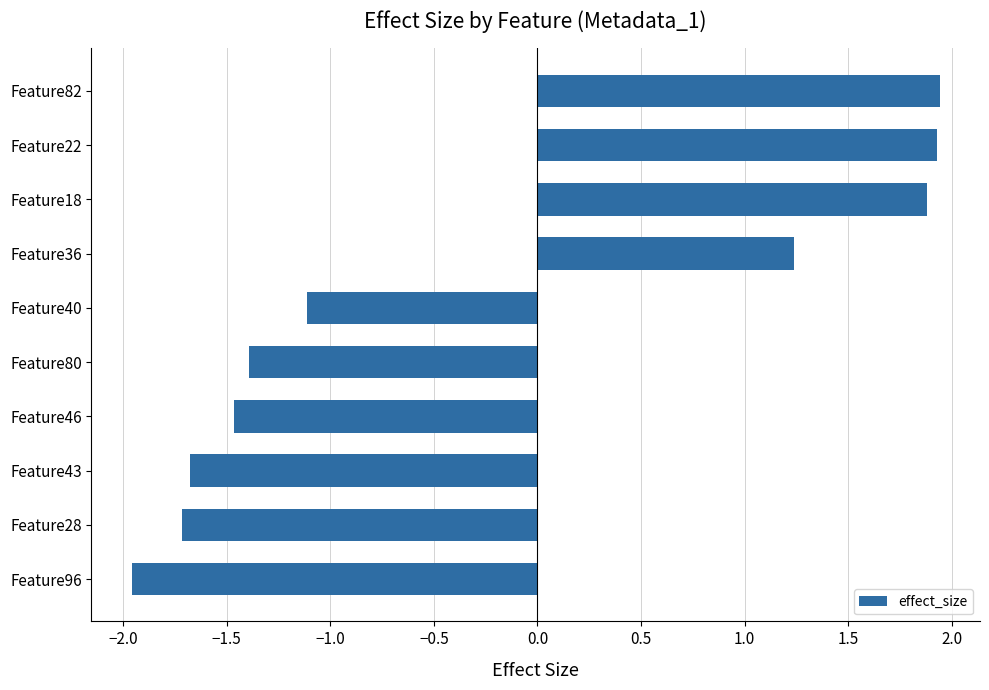

What is the minimum value shown in the chart?

-2.0